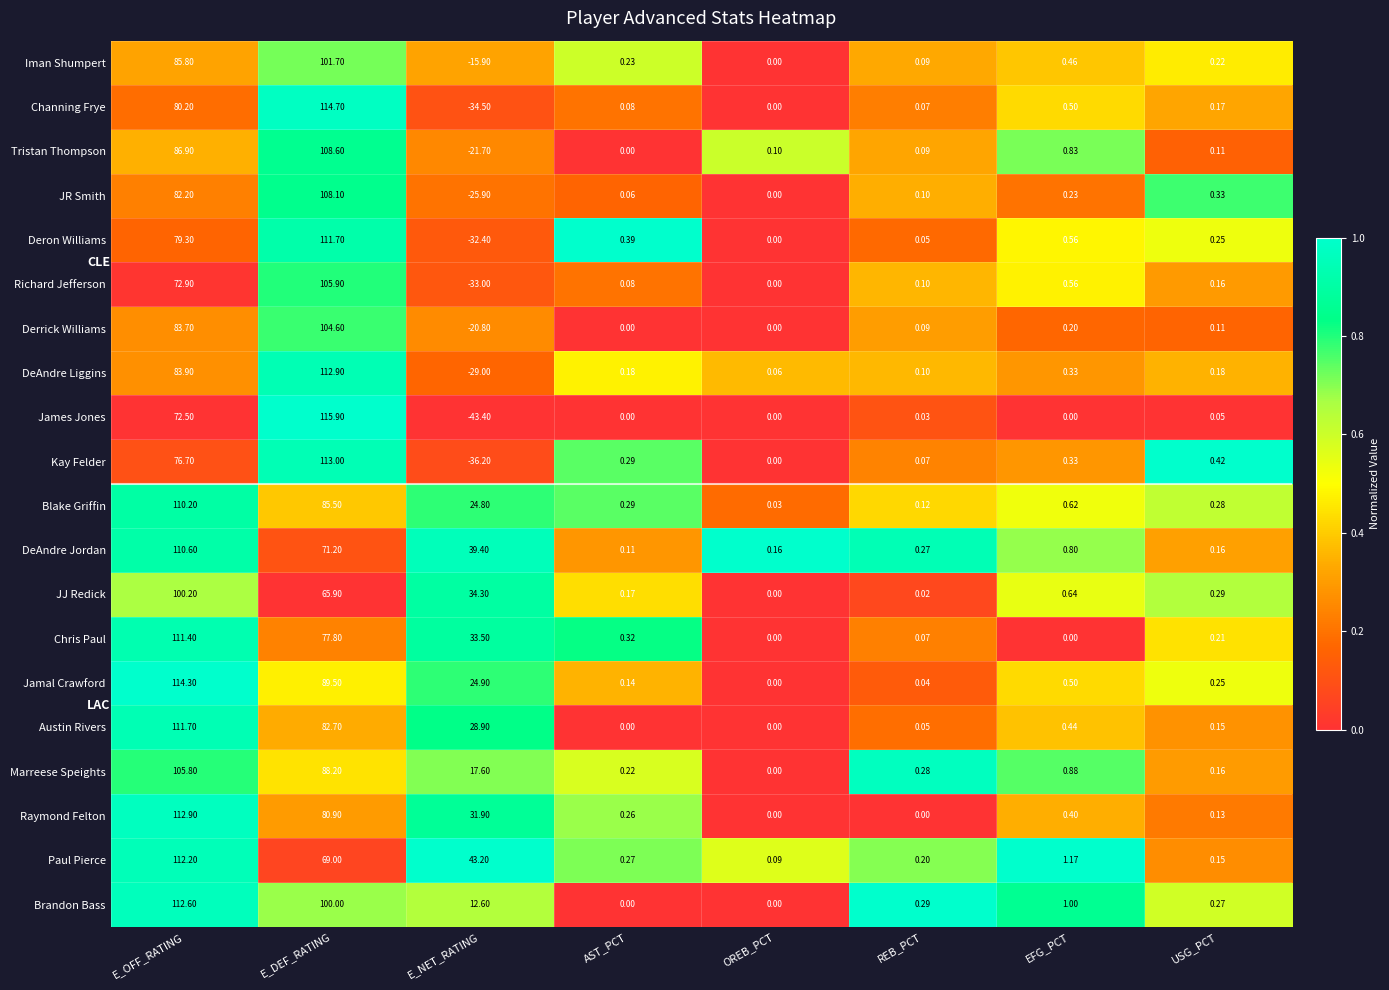

Which series changed the most between E_DEF_RATING and USG_PCT?

James Jones